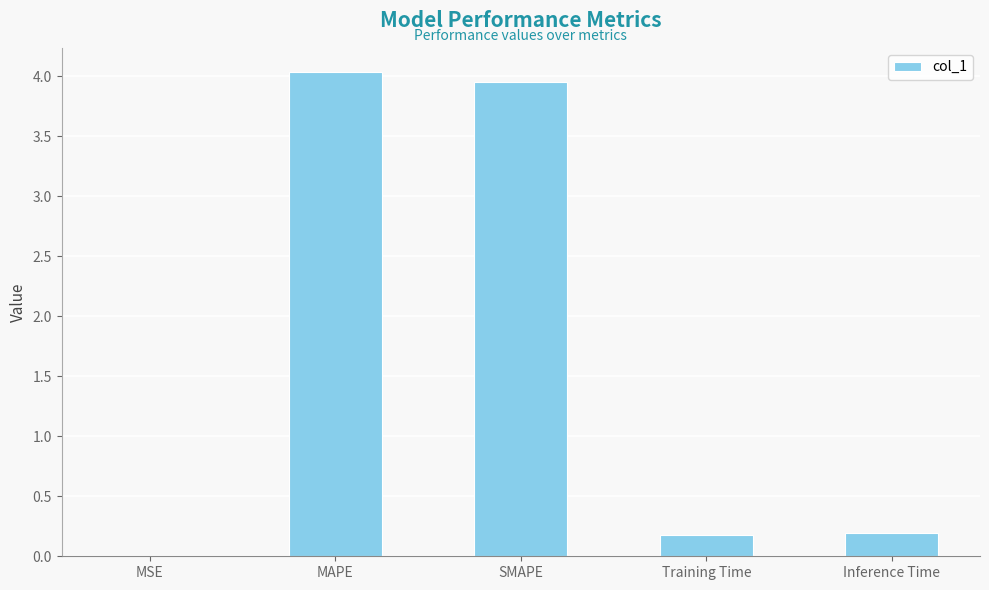

Are the bars horizontal?

No